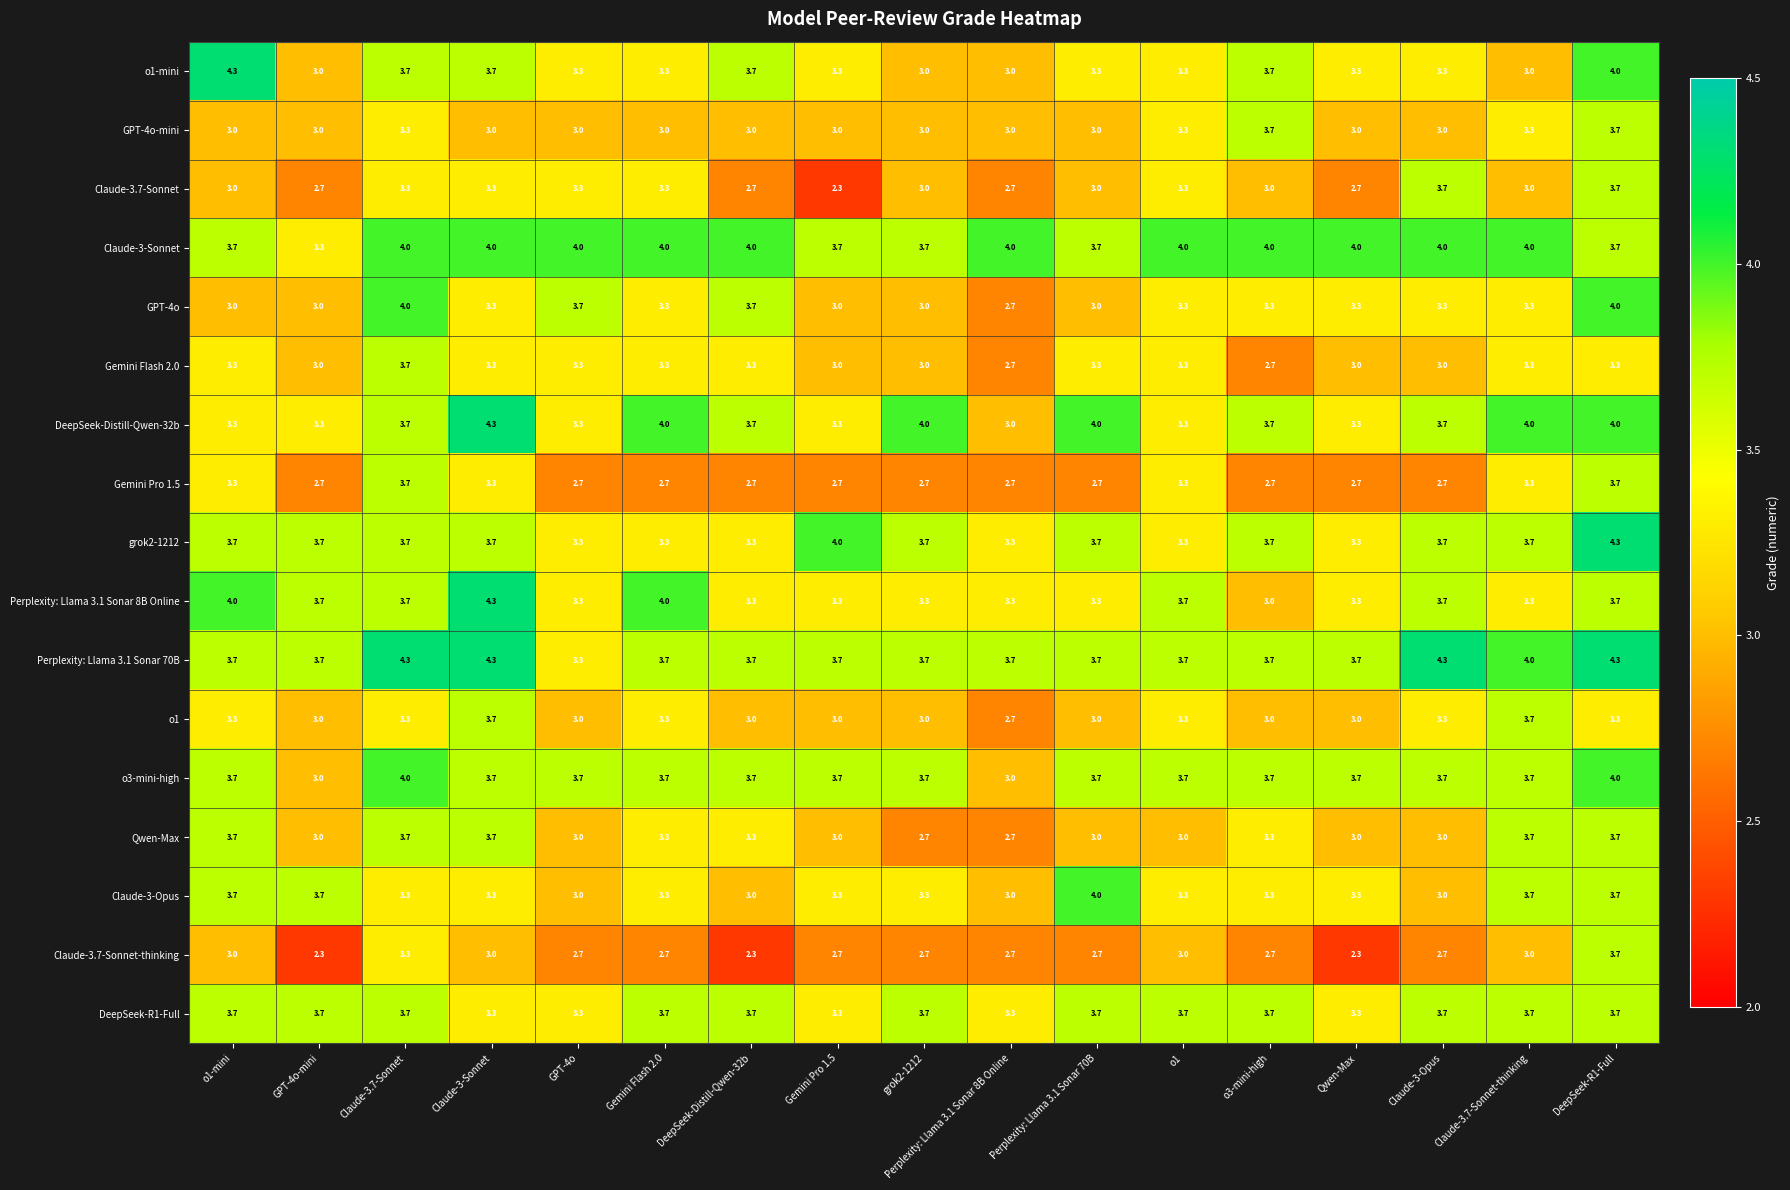

What is the sum of the Gemini Flash 2.0 values at Perplexity: Llama 3.1 Sonar 70B and Perplexity: Llama 3.1 Sonar 8B Online?

6.0